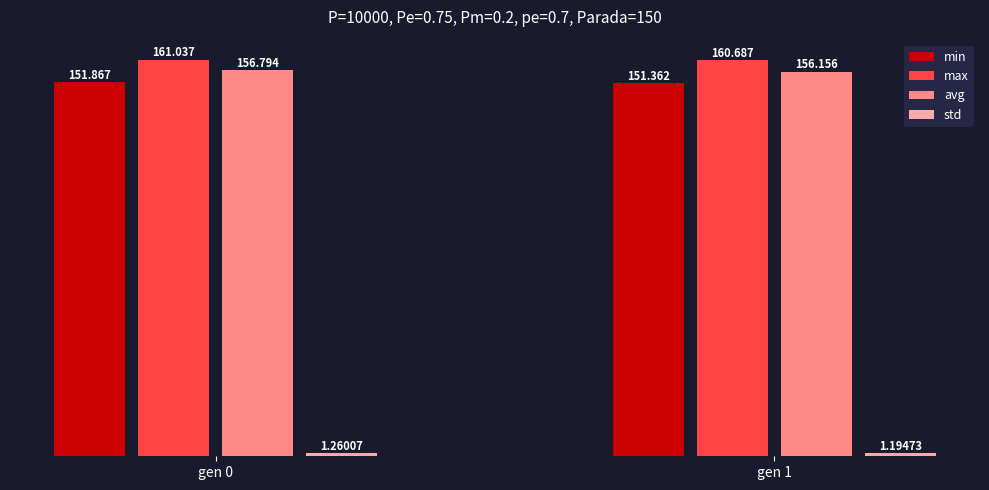

At which category is the sum across all series the highest?

gen 0